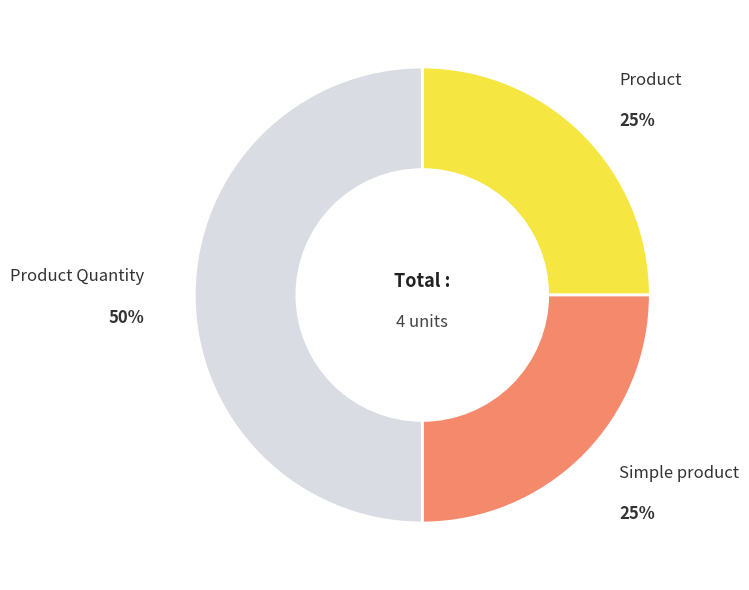

What is the largest slice in the pie chart?

Product Quantity